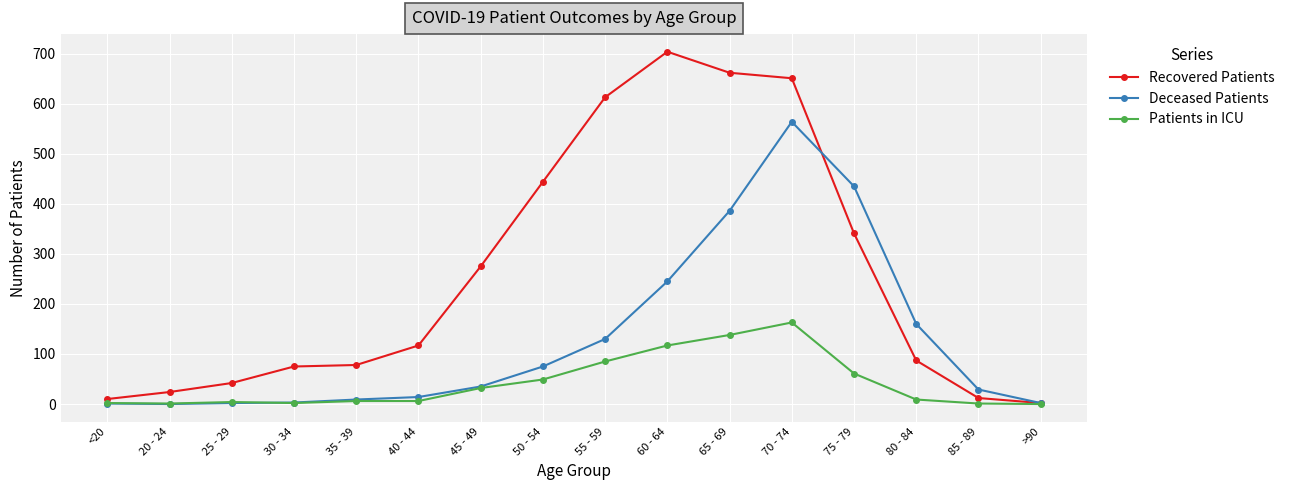

What is the maximum value shown in the chart?

704